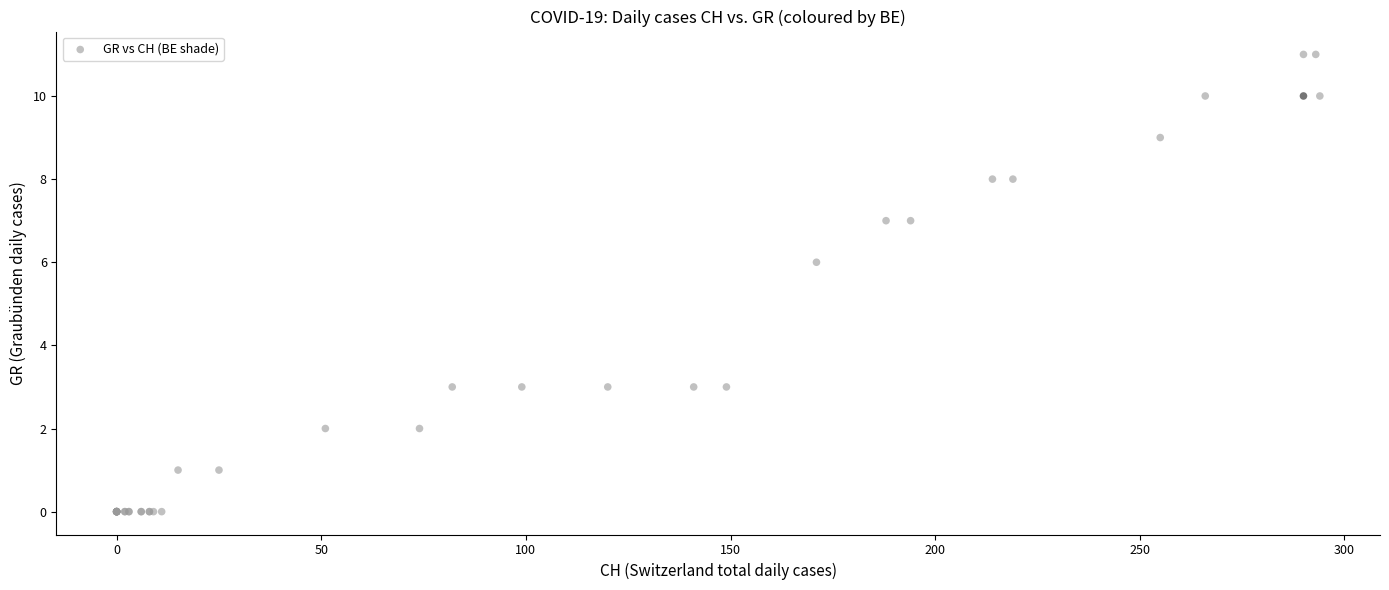

What Y value in the scatter plot is closest to 5?

6